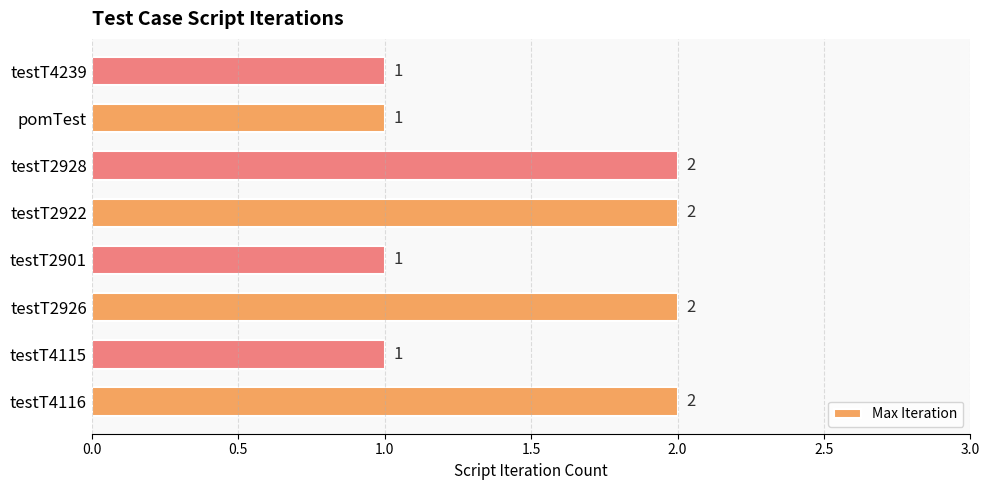

What is the maximum value shown in the chart?

2